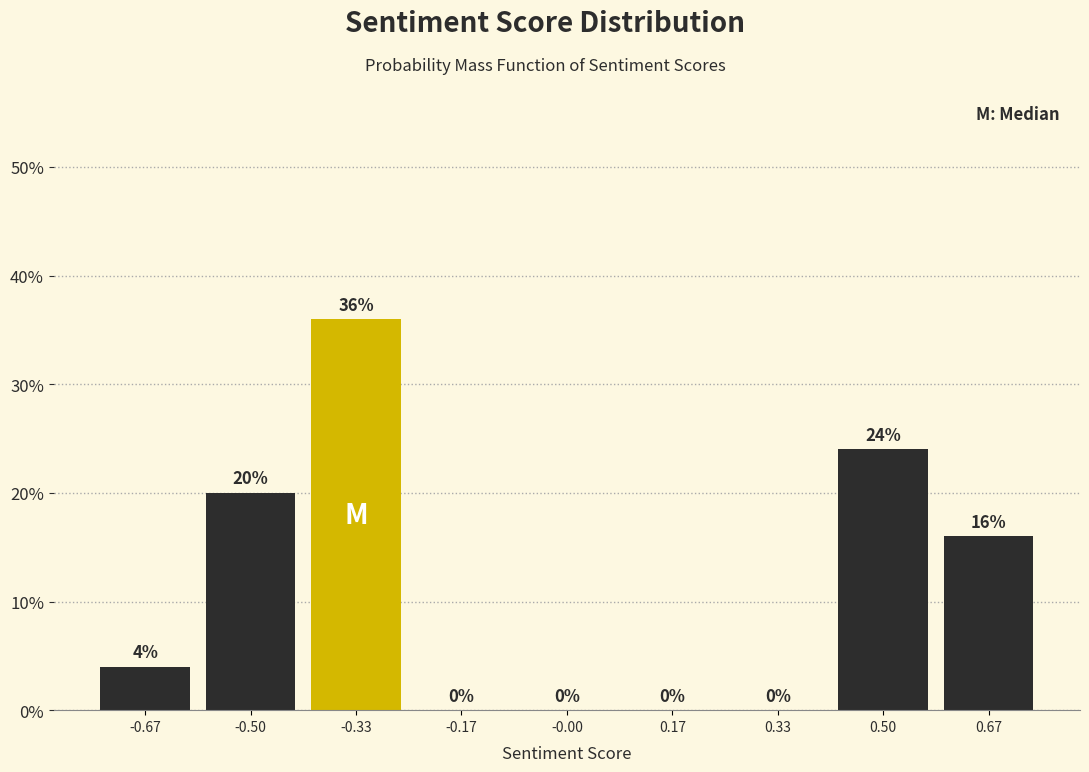

How tall is the bar that spans -0.58 to -0.42 on the x-axis? The bar edges are not printed on the chart, so give them approximately, as read against the axis.

20